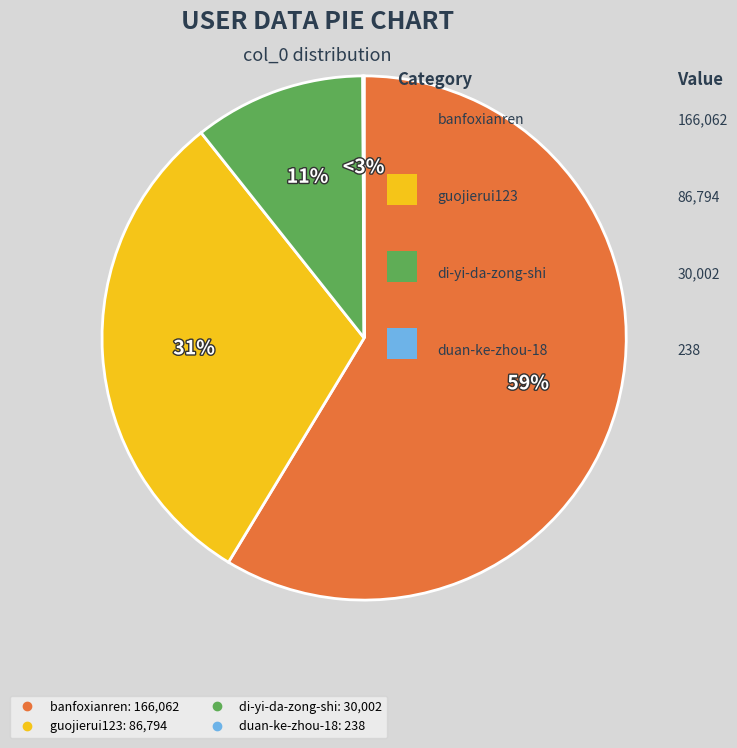

Rank the categories by value from lowest to highest.

duan-ke-zhou-18, di-yi-da-zong-shi, guojierui123, banfoxianren